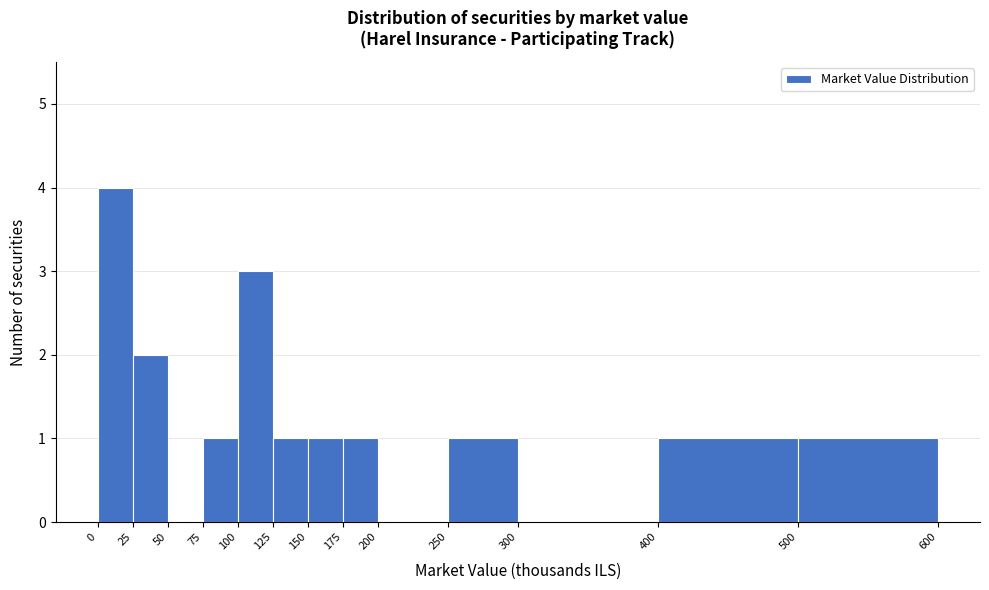

Reading left to right, list every bar in this chart as the range it spans on the x-axis followed by its height. The values are not printed on the chart, so give them approximately, as read against the axis.

0 to 25: 4
25 to 50: 2
50 to 75: 0
75 to 100: 1
100 to 125: 3
125 to 150: 1
150 to 175: 1
175 to 200: 1
200 to 250: 0
250 to 300: 1
300 to 400: 0
400 to 500: 1
500 to 600: 1